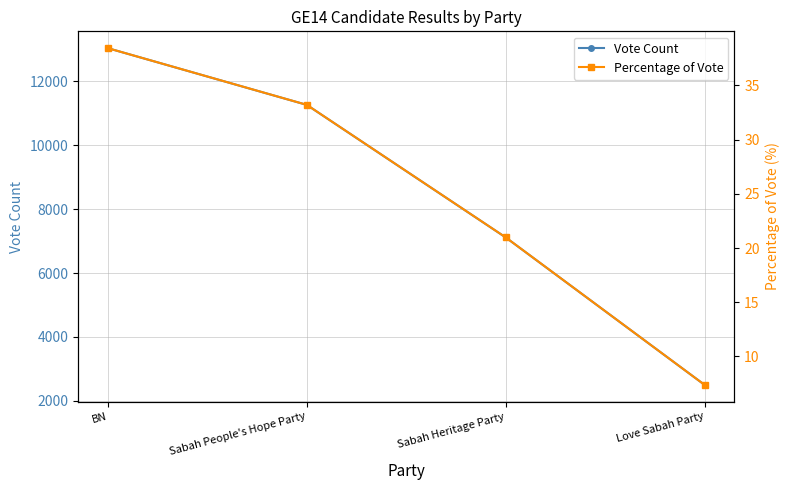

What is the value of the Vote Count point at the 3rd from the left?

7113